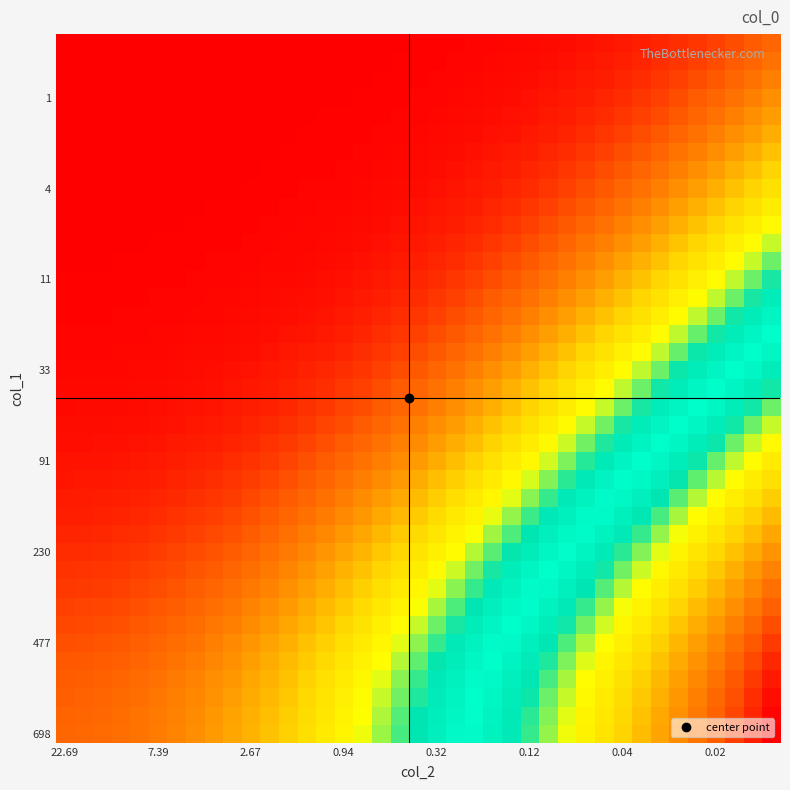

Which label corresponds to the smallest value in the chart?

22.69